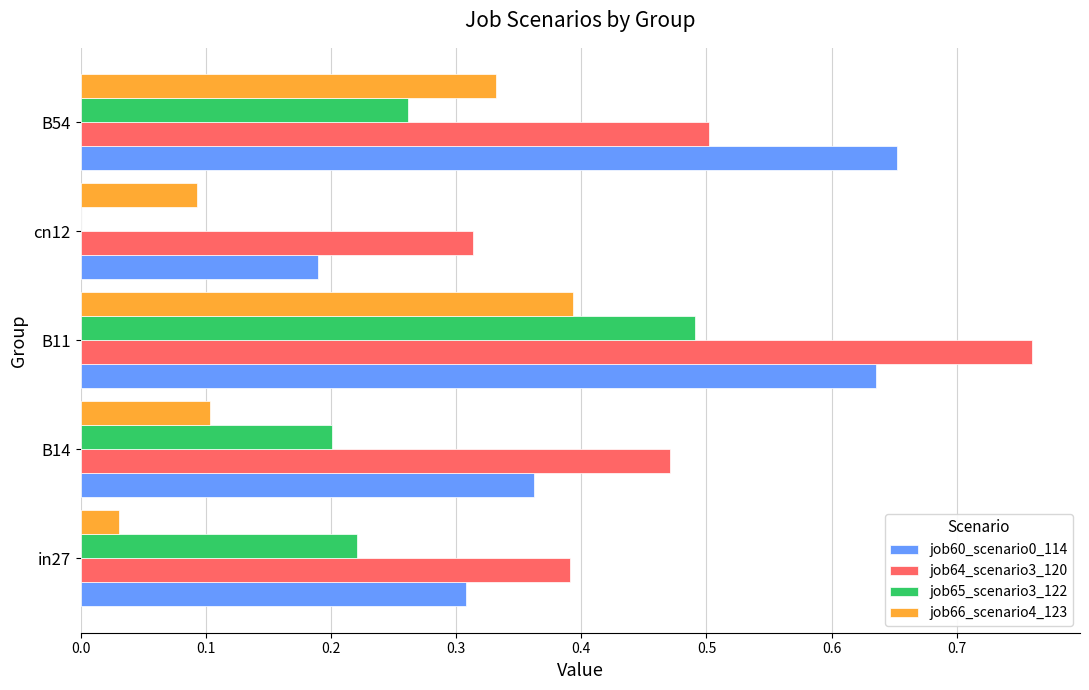

Which label corresponds to the largest value in the chart?

B11